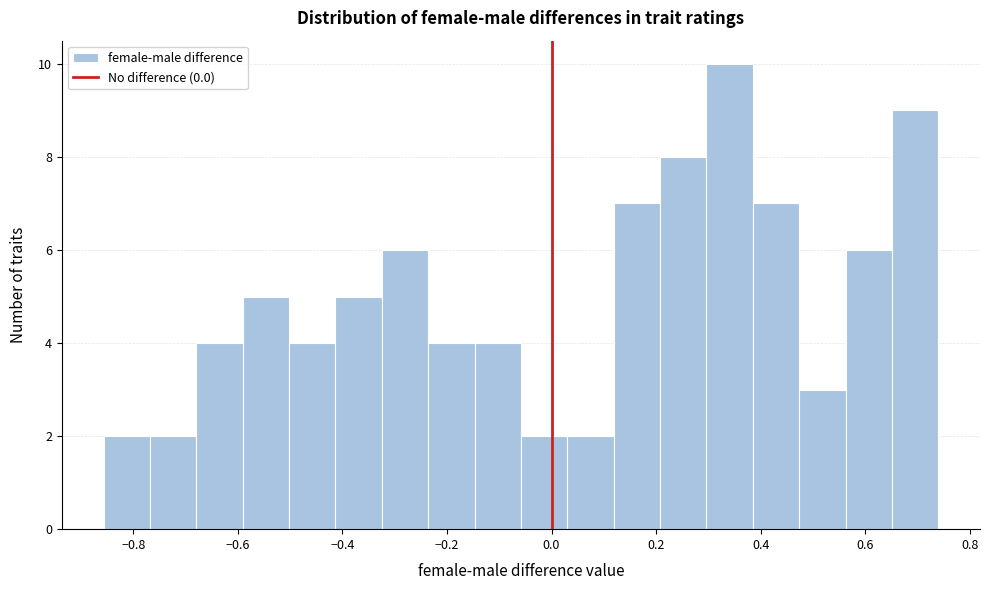

Over which range of the x-axis is the bar tallest?

0.30 to 0.38